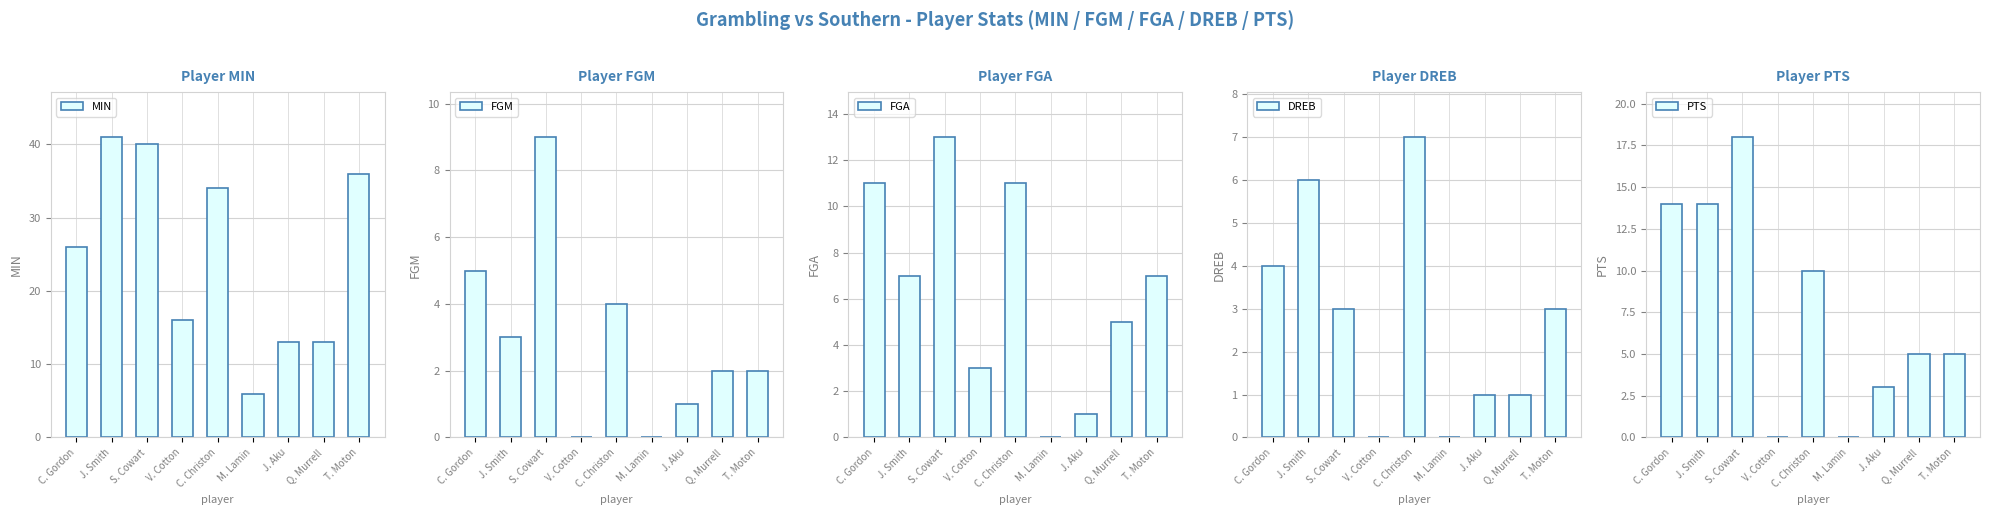

Does the chart contain any negative values?

No